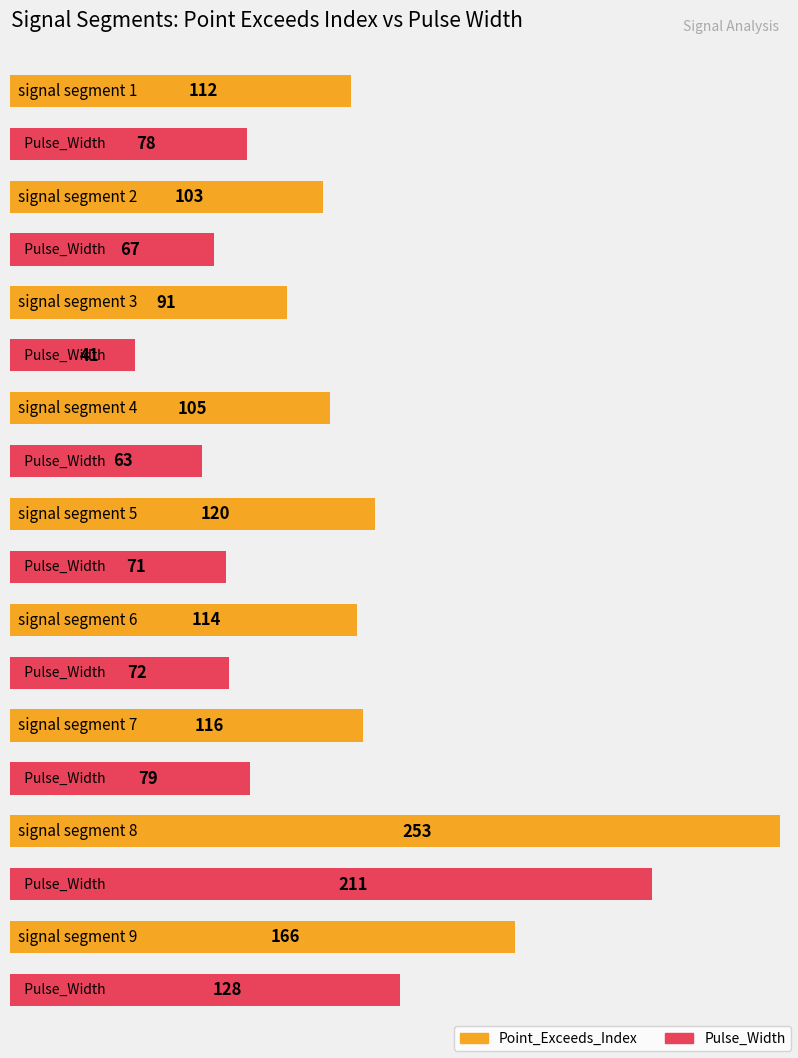

Between signal segment 7 and signal segment 8, which is larger?

signal segment 8